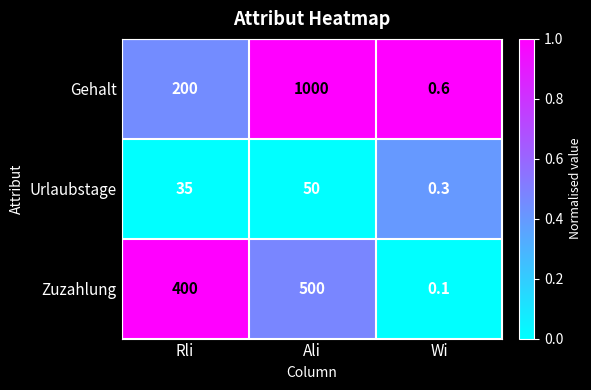

At Rli, list the series in order from largest to smallest.

Zuzahlung, Gehalt, Urlaubstage